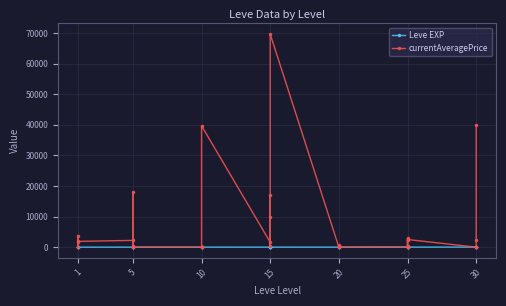

Where is the first local minimum for currentAveragePrice?

1